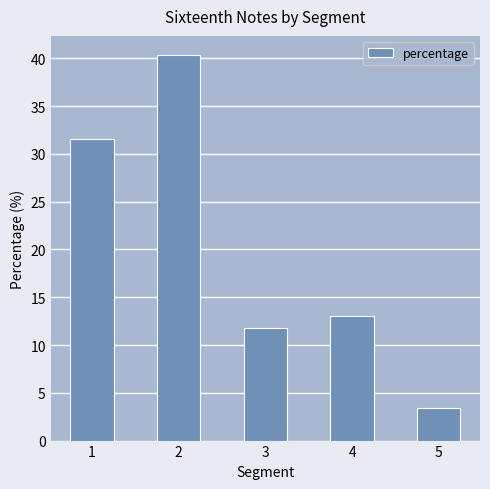

List the labels in order of value, smallest first.

5, 3, 4, 1, 2